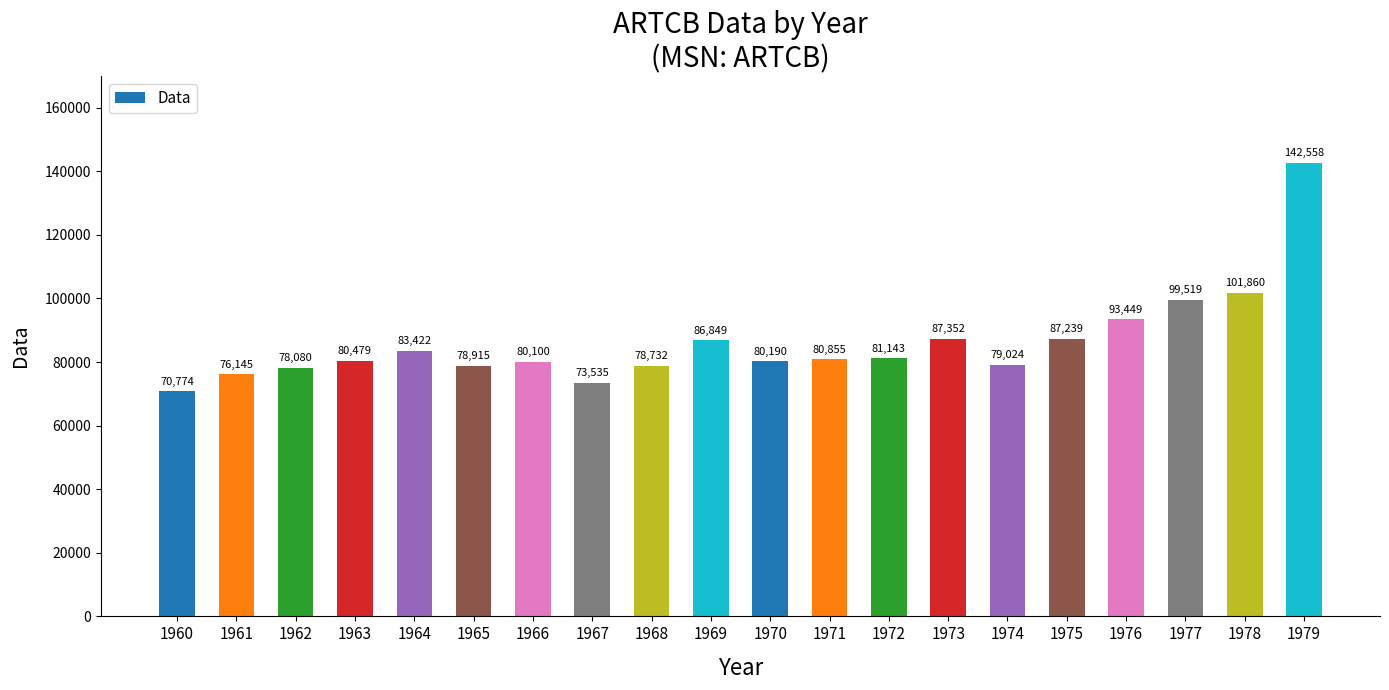

What is the value of the 14th bar from the left?

87351.6